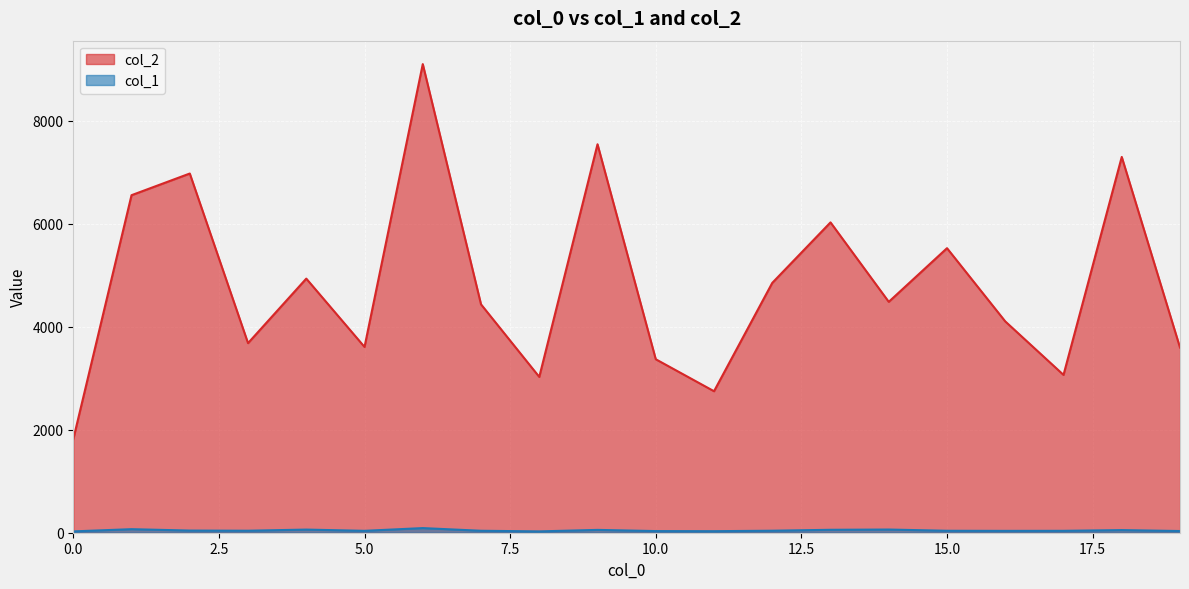

Reading right to left, extract all data points from this chart.

col_2: 3596	7298	3065	4104	5526	4484	6027	4852	2748	3369	7544	3026	4435	9101	3608	4935	3682	6976	6555	1816
col_1: 33	51	37	36	38	62	57	39	30	32	55	26	38	90	37	61	39	42	69	26